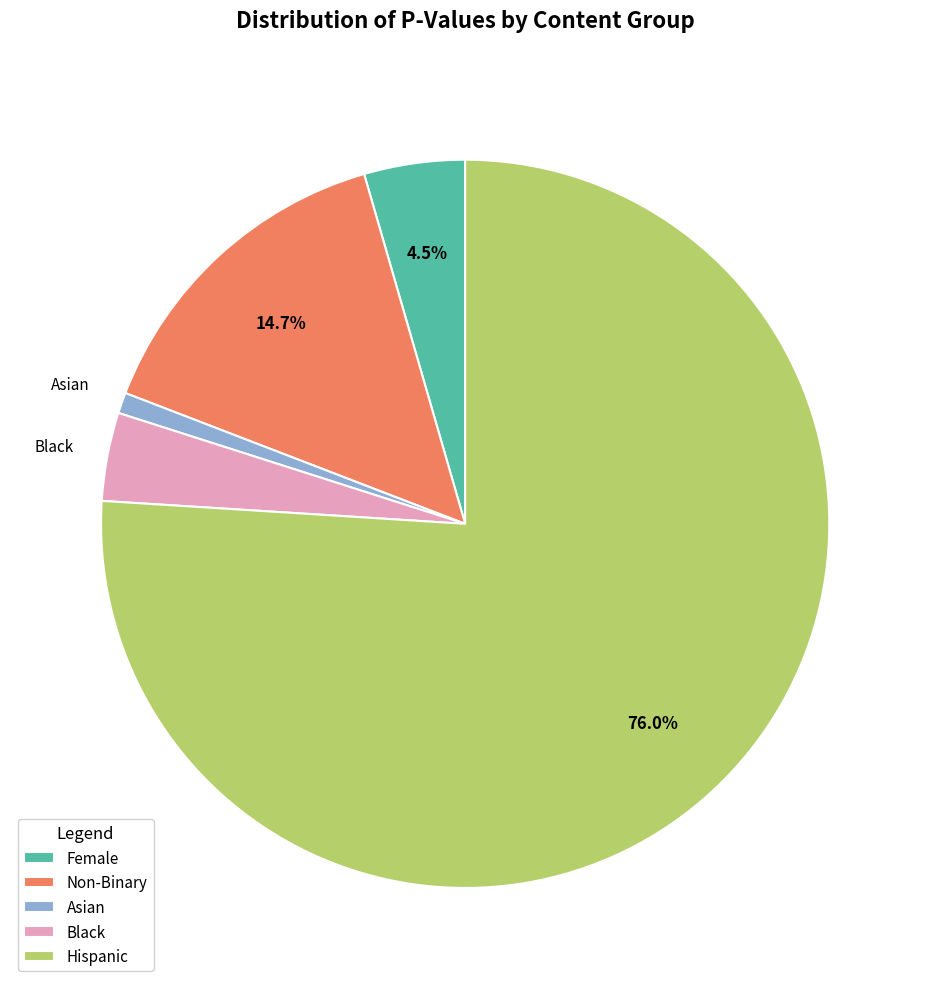

The Non-Binary slice represents 15% of the pie. True or false?

True